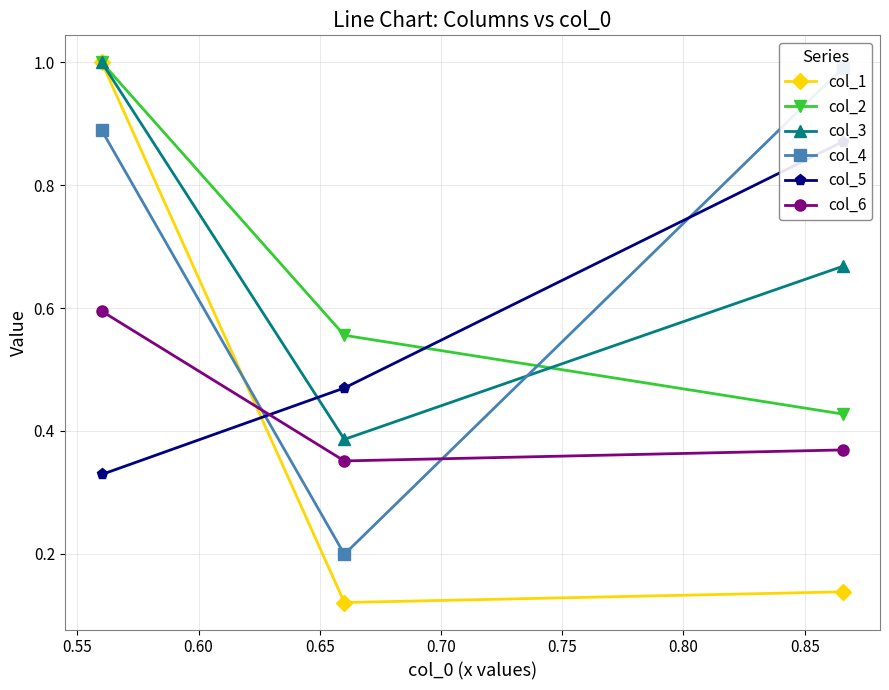

What is the maximum value shown in the chart?

1.0